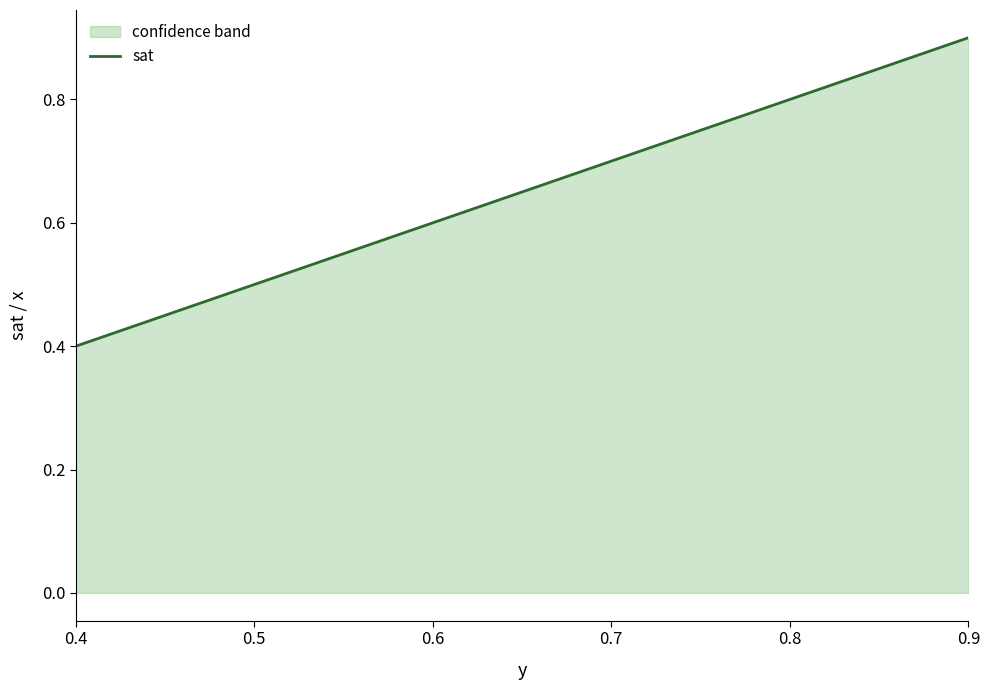

Where is the data nearest to the value 0?

0.4